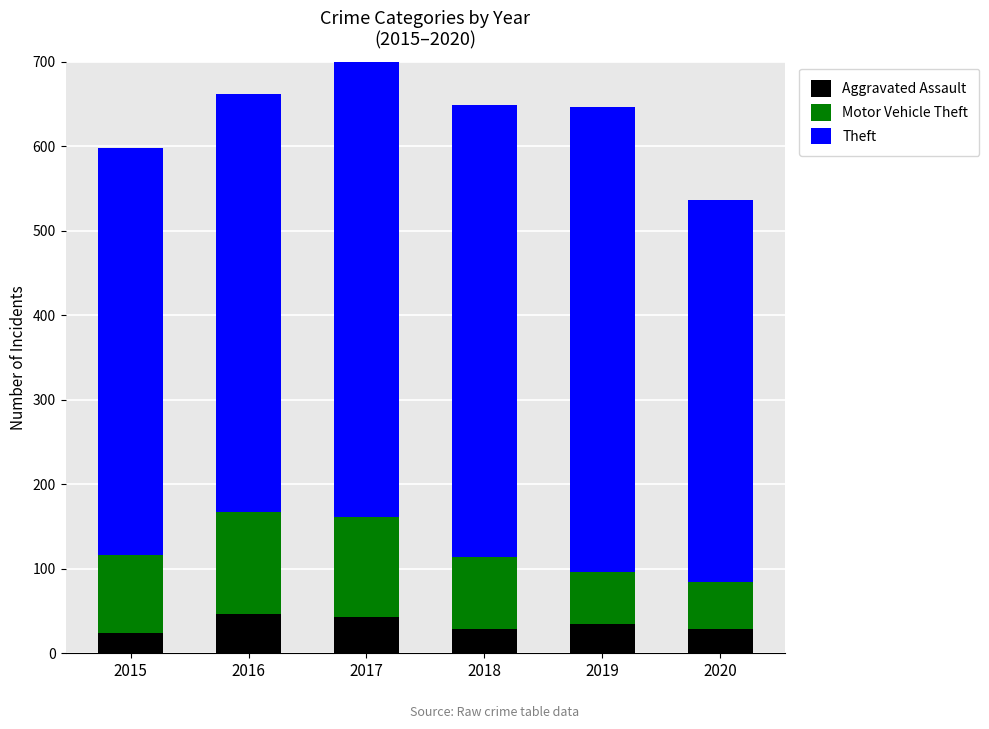

What is the difference between the maximum and minimum values in the Aggravated Assault series?

23